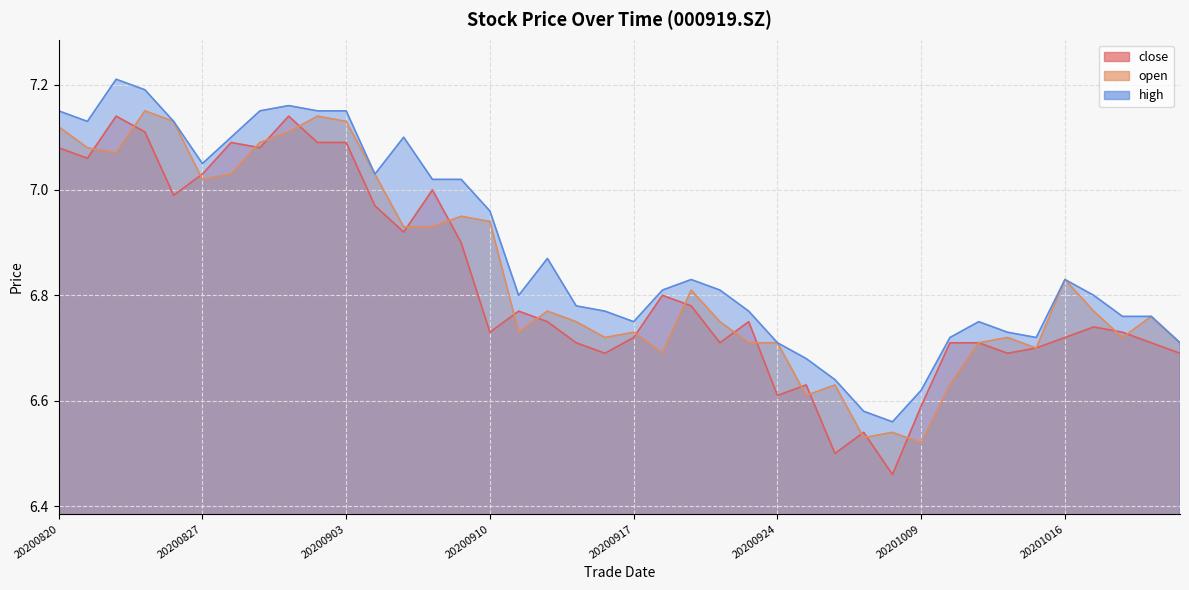

Reading right to left, list all the values displayed in this chart.

close: 6.7	6.7	6.7	6.7	6.7	6.7	6.7	6.7	6.7	6.6	6.5	6.5	6.5	6.6	6.6	6.8	6.7	6.8	6.8	6.7	6.7	6.7	6.8	6.8	6.7	6.9	7.0	6.9	7.0	7.1	7.1	7.1	7.1	7.1	7.0	7.0	7.1	7.1	7.1	7.1
open: 6.7	6.8	6.7	6.8	6.8	6.7	6.7	6.7	6.6	6.5	6.5	6.5	6.6	6.6	6.7	6.7	6.8	6.8	6.7	6.7	6.7	6.8	6.8	6.7	6.9	7.0	6.9	6.9	7.0	7.1	7.1	7.1	7.1	7.0	7.0	7.1	7.2	7.1	7.1	7.1
high: 6.7	6.8	6.8	6.8	6.8	6.7	6.7	6.8	6.7	6.6	6.6	6.6	6.6	6.7	6.7	6.8	6.8	6.8	6.8	6.8	6.8	6.8	6.9	6.8	7.0	7.0	7.0	7.1	7.0	7.2	7.2	7.2	7.2	7.1	7.0	7.1	7.2	7.2	7.1	7.2